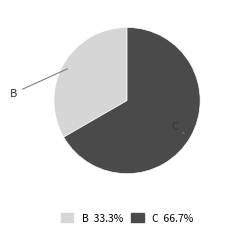

Does any single category account for the majority?

Yes